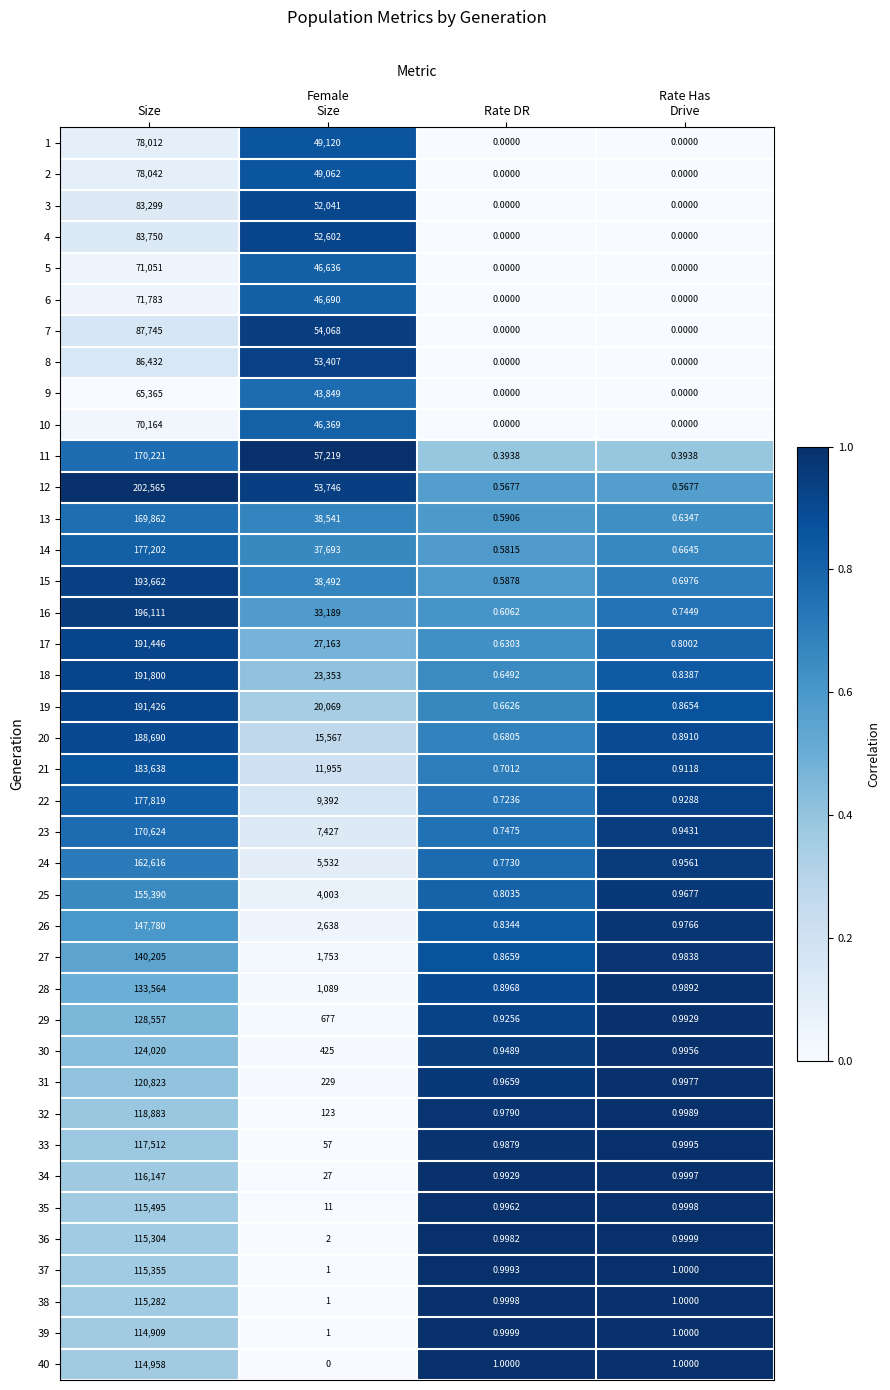

Between Size and Rate Has
Drive, which series saw the biggest shift?

12